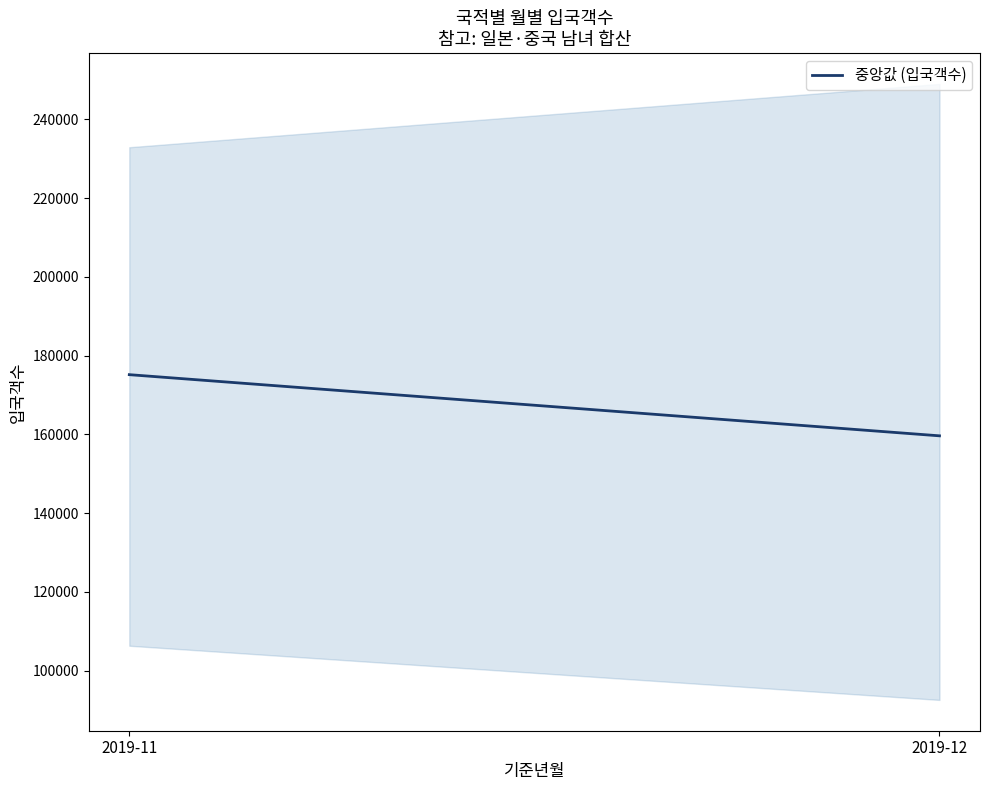

Rank the categories by value from highest to lowest.

2019-11, 2019-12